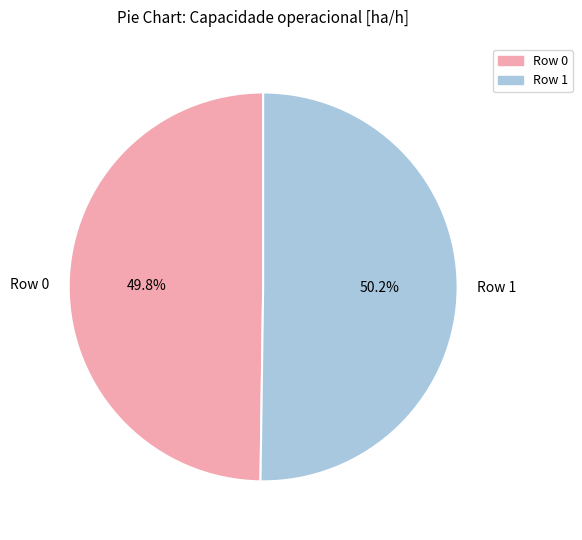

To the nearest percent, what is the average slice percentage?

50%